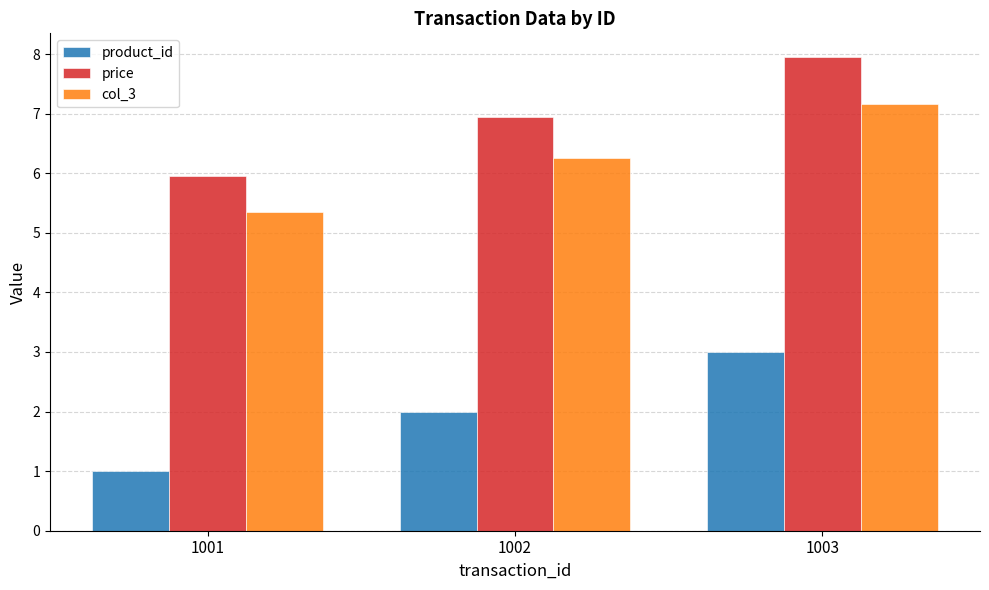

The product_id series shows 1.9 at 1003. True or false?

False